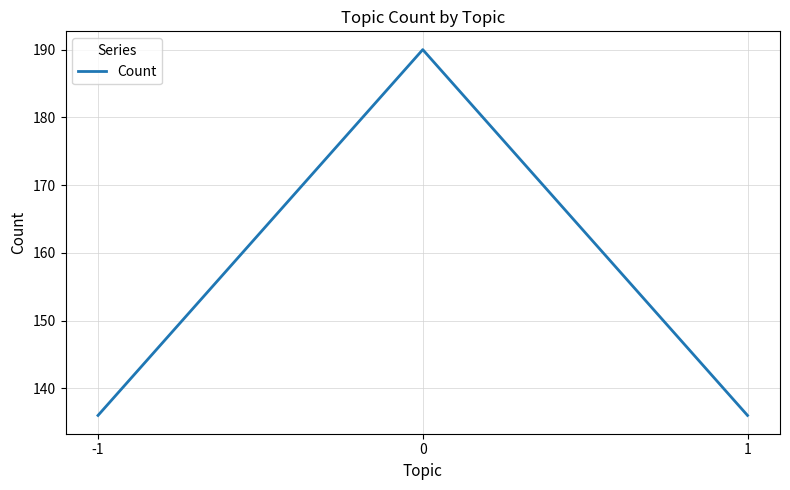

Reading right to left, transcribe all the data shown in this chart.

1=136	0=190	-1=136